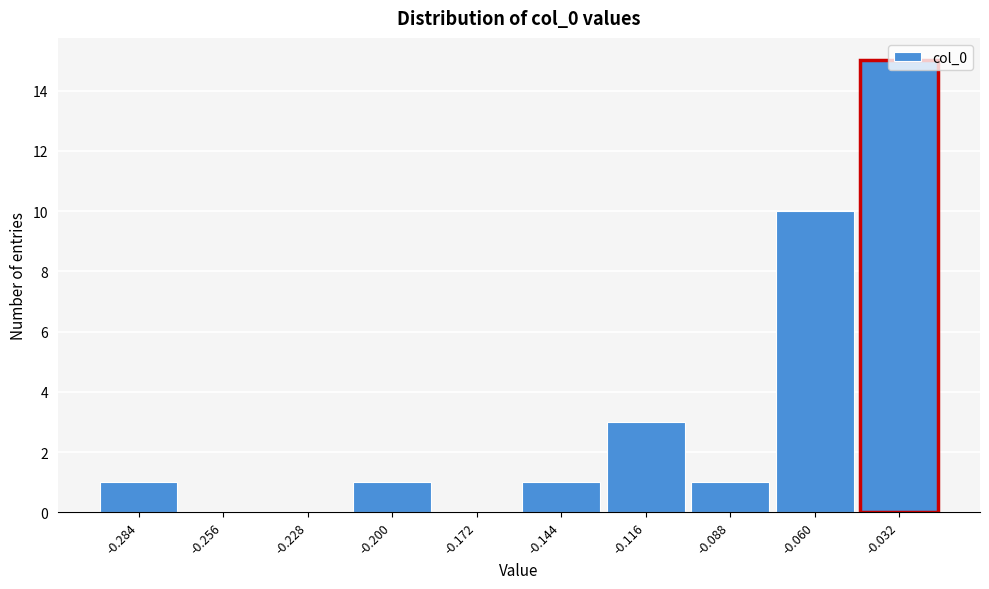

The value at -0.144 is 2. True or false?

False